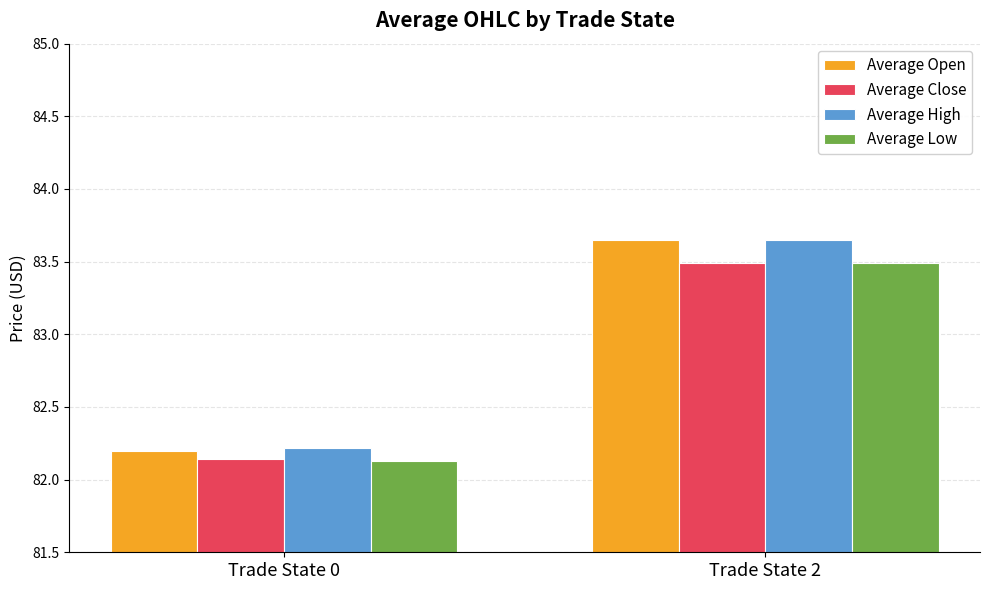

How many values in the Average High series are below 83?

1